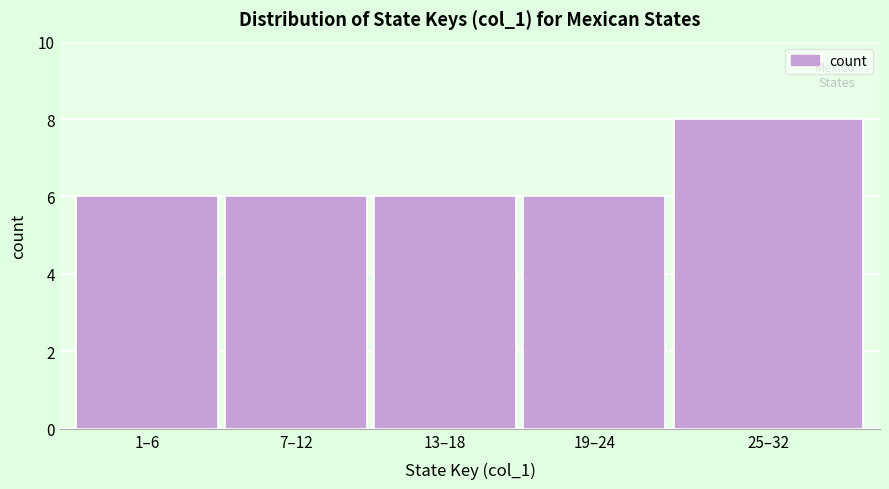

Reading left to right, transcribe all the data shown in this chart.

1–6=6	7–12=6	13–18=6	19–24=6	25–32=8